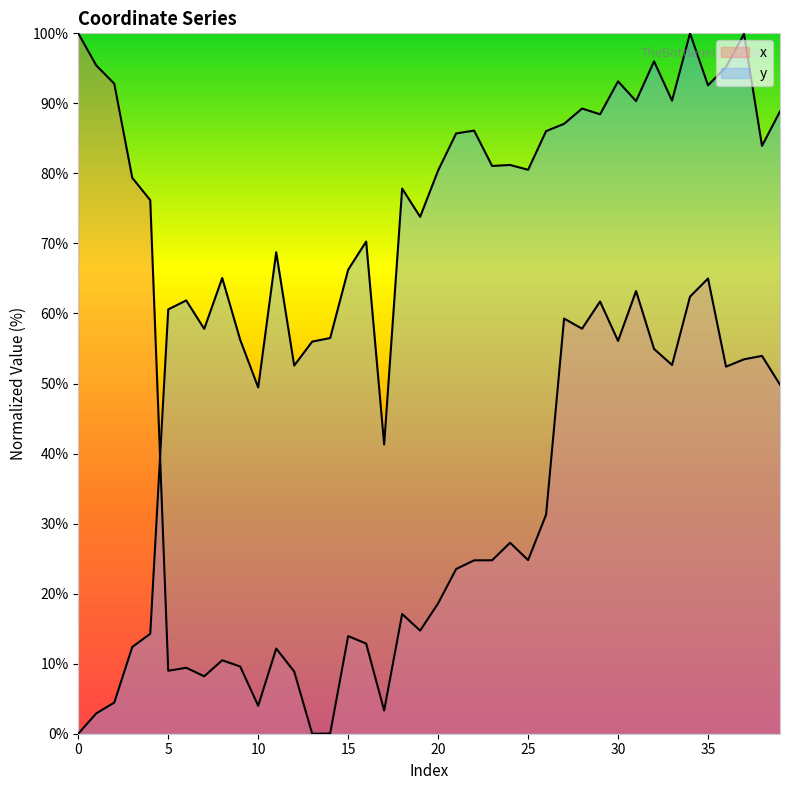

How many data points in x are above 27?

20